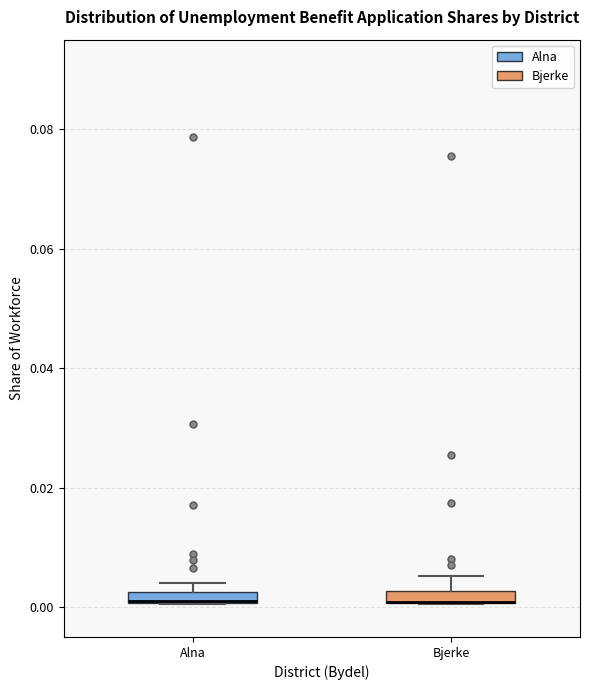

Where does the upper whisker of the box for Bjerke end on the y-axis? The values are not printed on the chart, so give them approximately, as read against the axis.

0.006